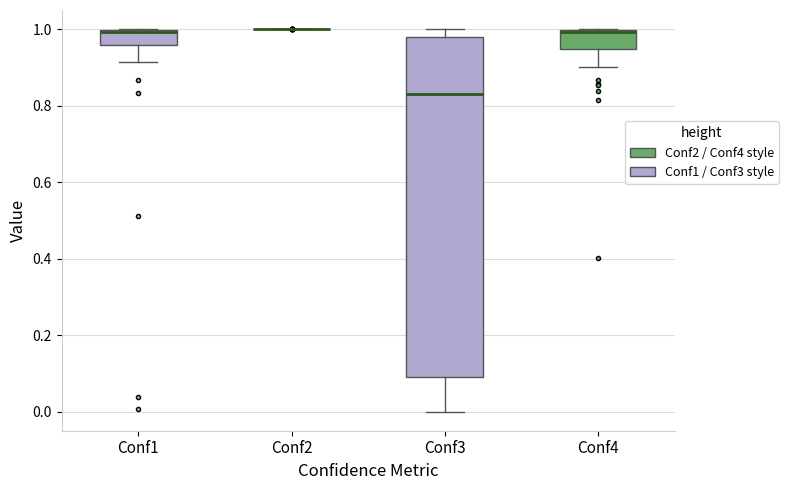

Reading left to right, read every box against the y-axis: the position of its median line, the range the box covers, and the ends of its whiskers. The values are not printed on the chart, so give them approximately, as read against the axis.

Conf1: median 1.00 (just below the box's upper edge), box 0.96 to 1.00, whiskers 0.92 to 1.00
Conf2: box collapsed to a line at 1.00, whiskers 1.00 to 1.00
Conf3: median 0.82, box 0.10 to 0.98, whiskers 0.00 to 1.00
Conf4: median 1.00 (just below the box's upper edge), box 0.94 to 1.00, whiskers 0.90 to 1.00